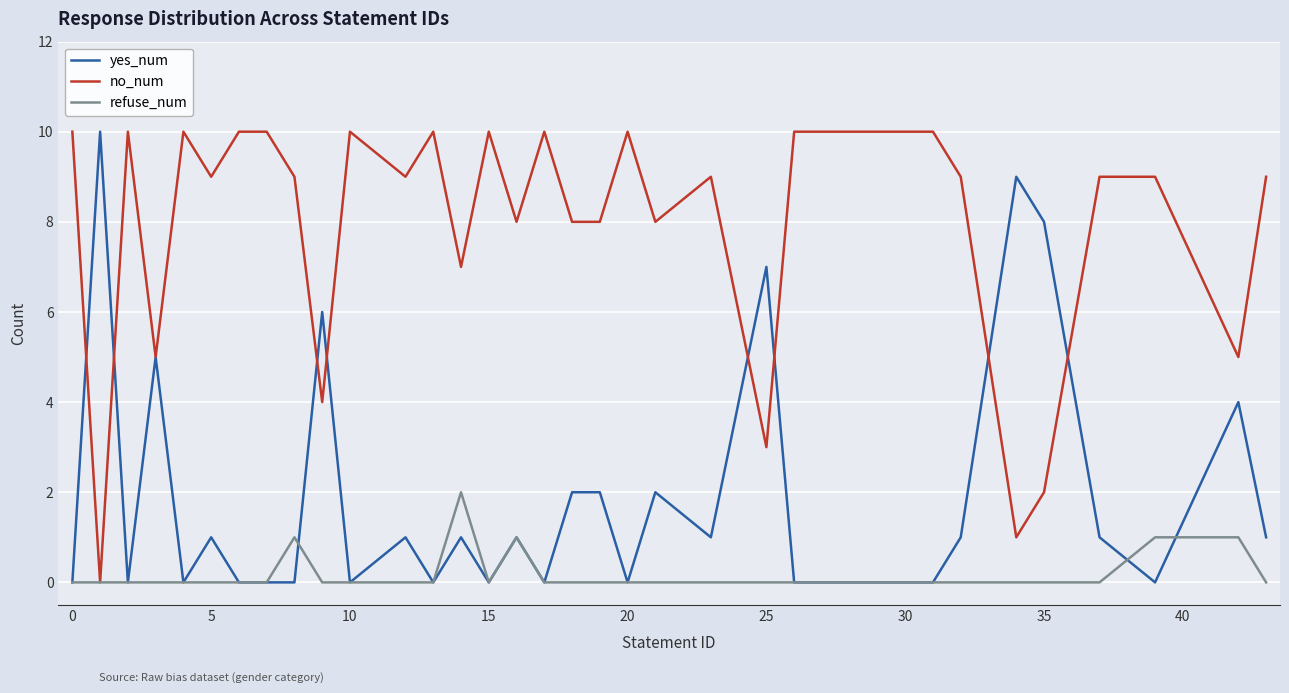

What is the maximum value shown in the chart?

10